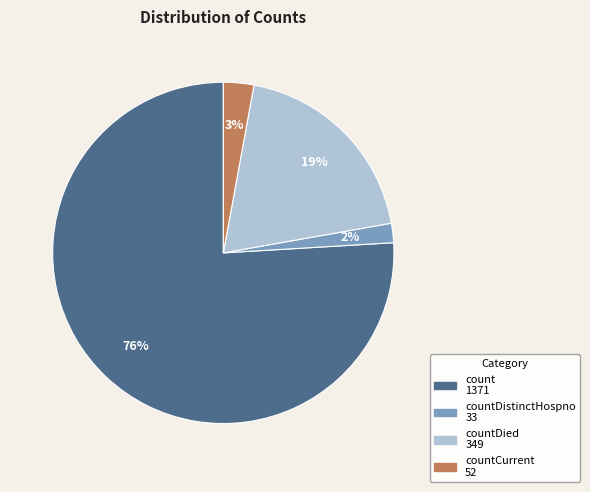

Count the number of slices in the pie.

4